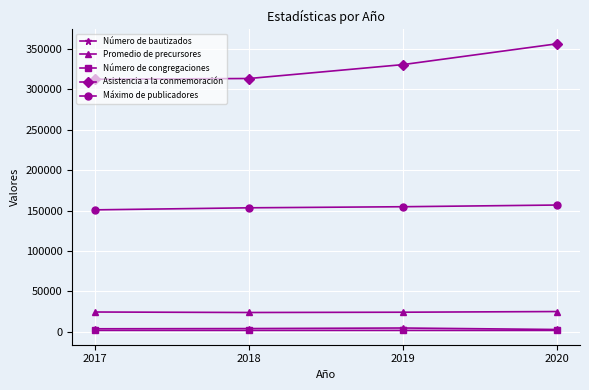

The Asistencia a la conmemoración series shows 462309 at 2019. True or false?

False